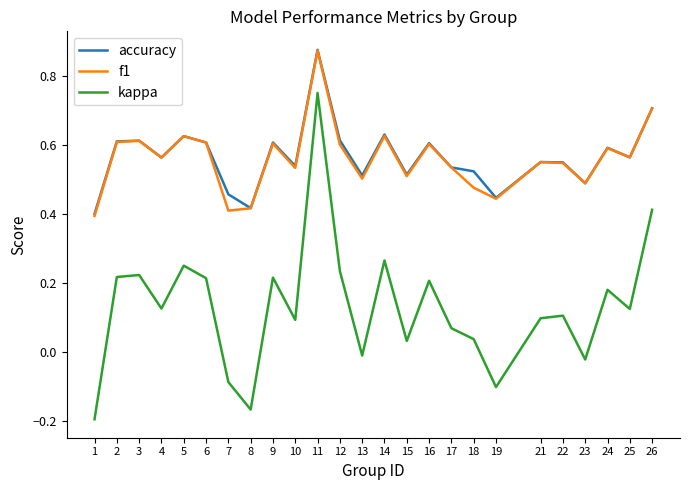

True or false: kappa and accuracy cross at least once.

False